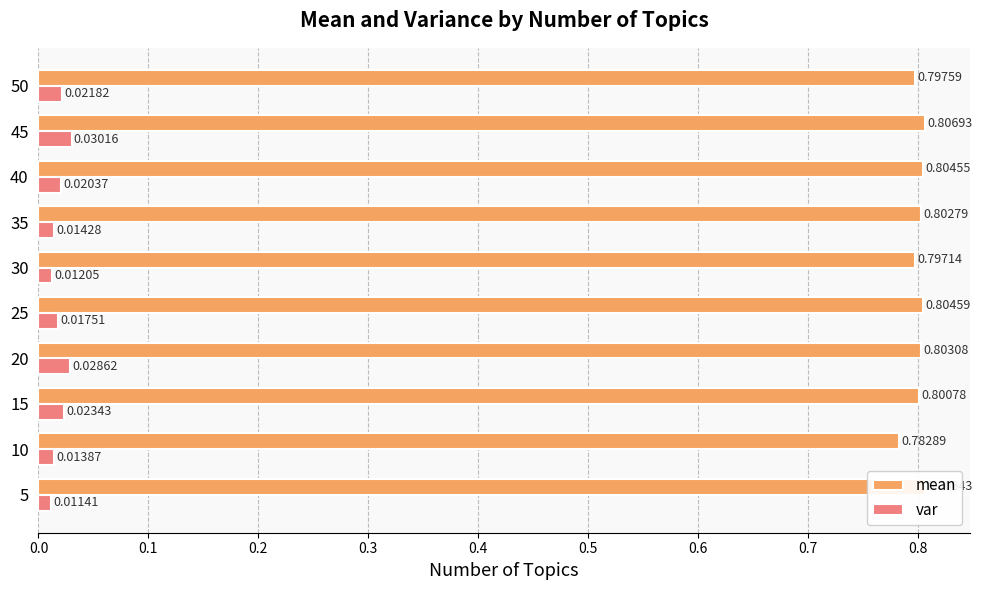

Which series changed the most between 20 and 30?

var